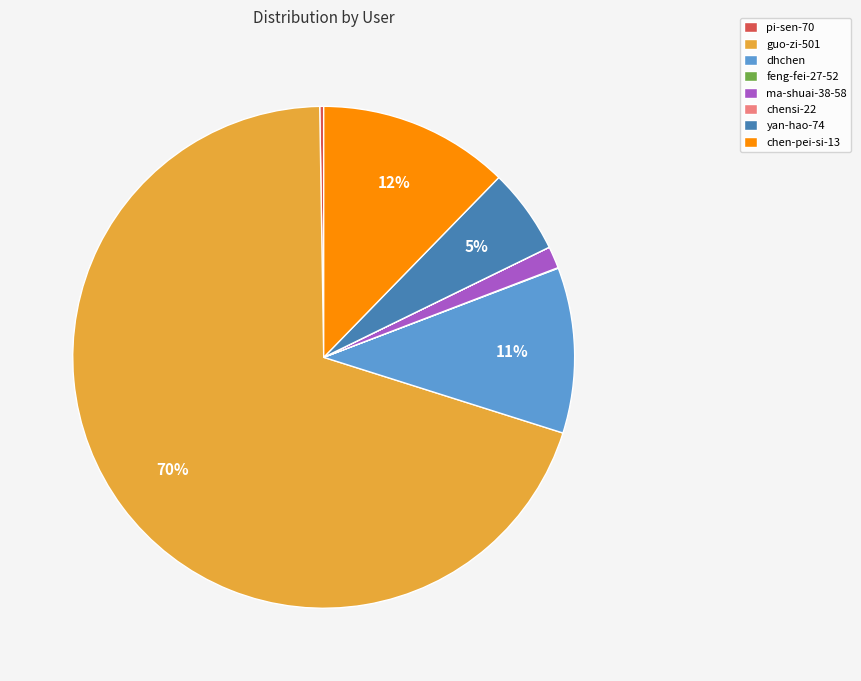

Is guo-zi-501 the majority of the pie?

Yes